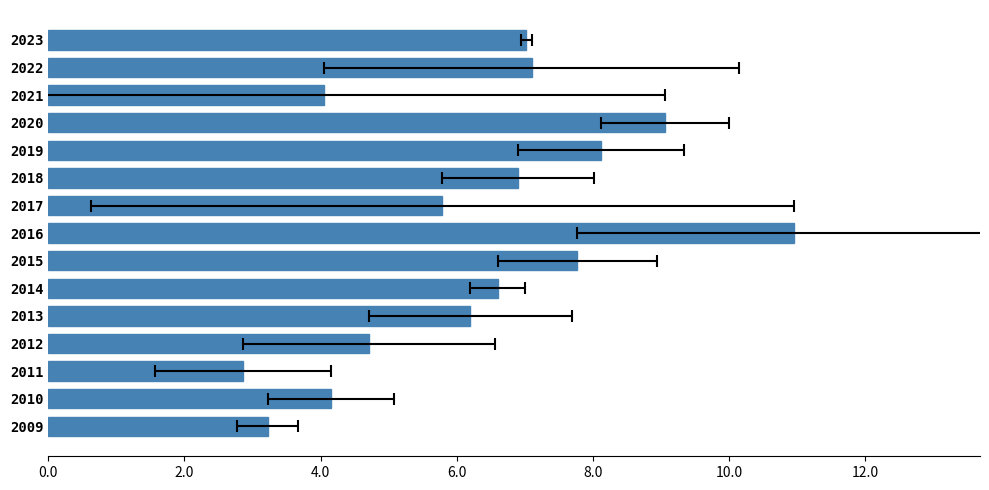

What is the change in value from 2023 to 2014?

-0.4